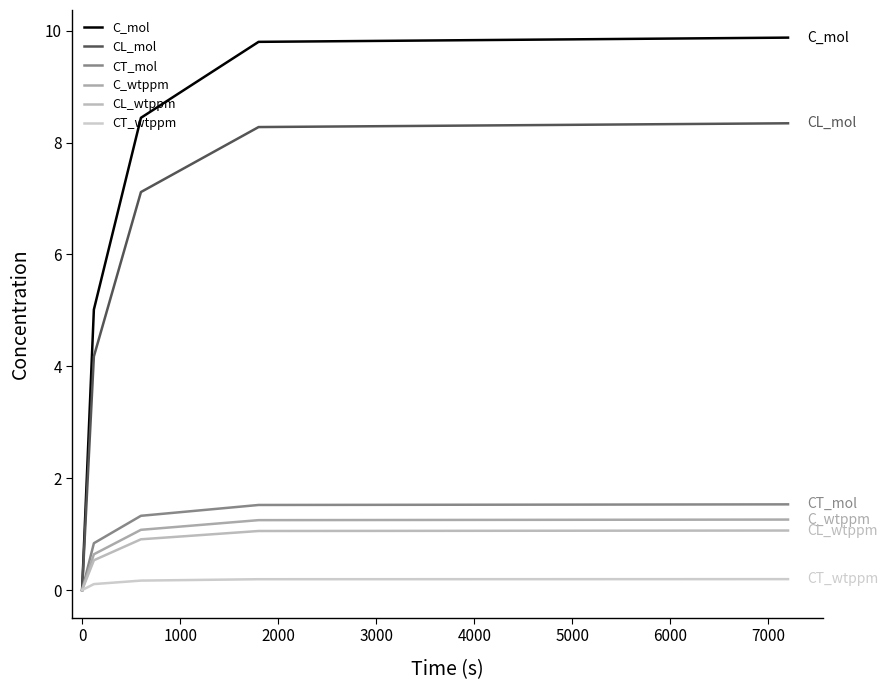

How many series are shown in this chart?

6